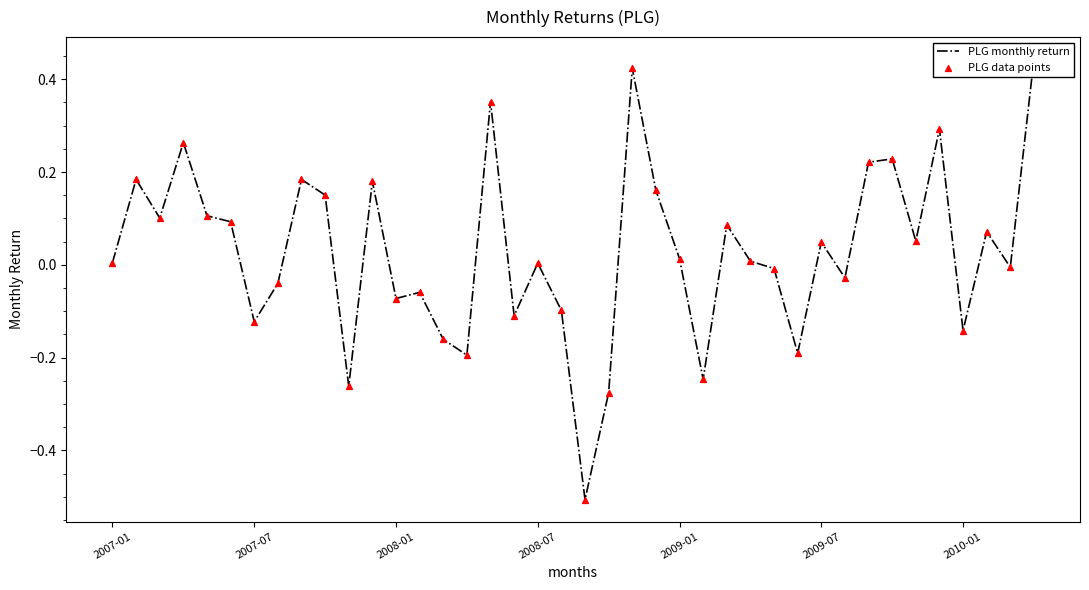

What are all the series names shown in the legend?

PLG monthly return, PLG data points